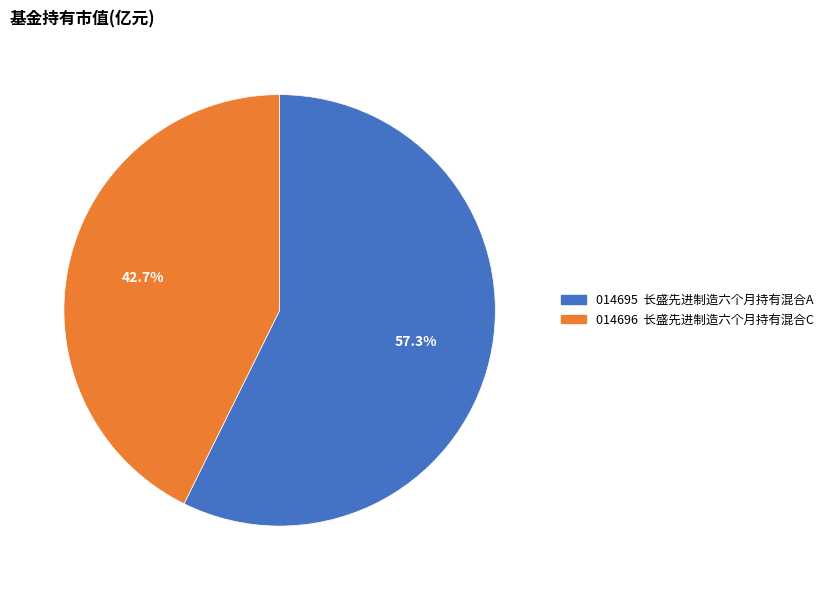

Is there any slice that represents more than half of the pie?

Yes